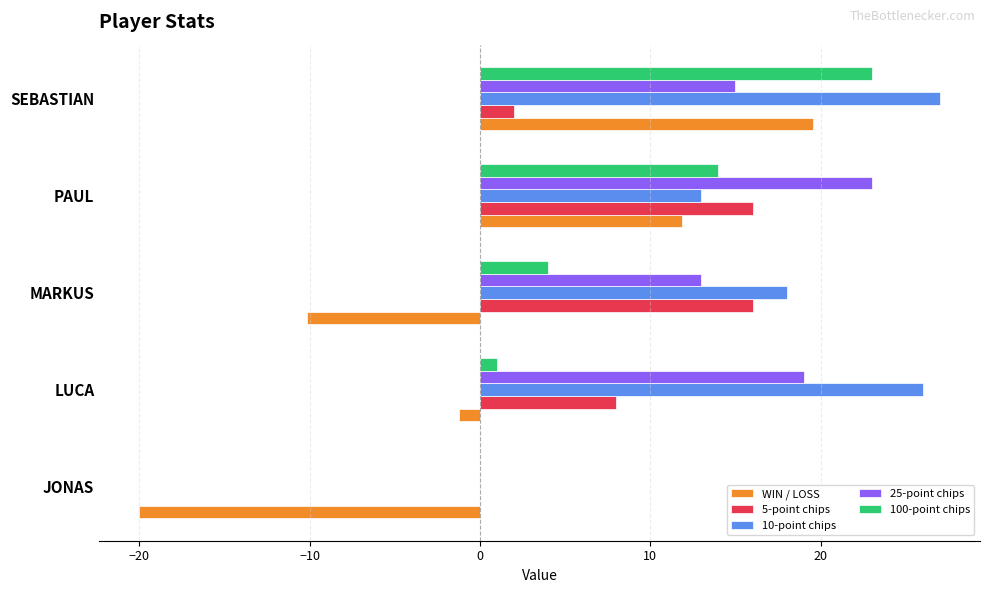

At which category does the chart reach its peak across all series?

SEBASTIAN